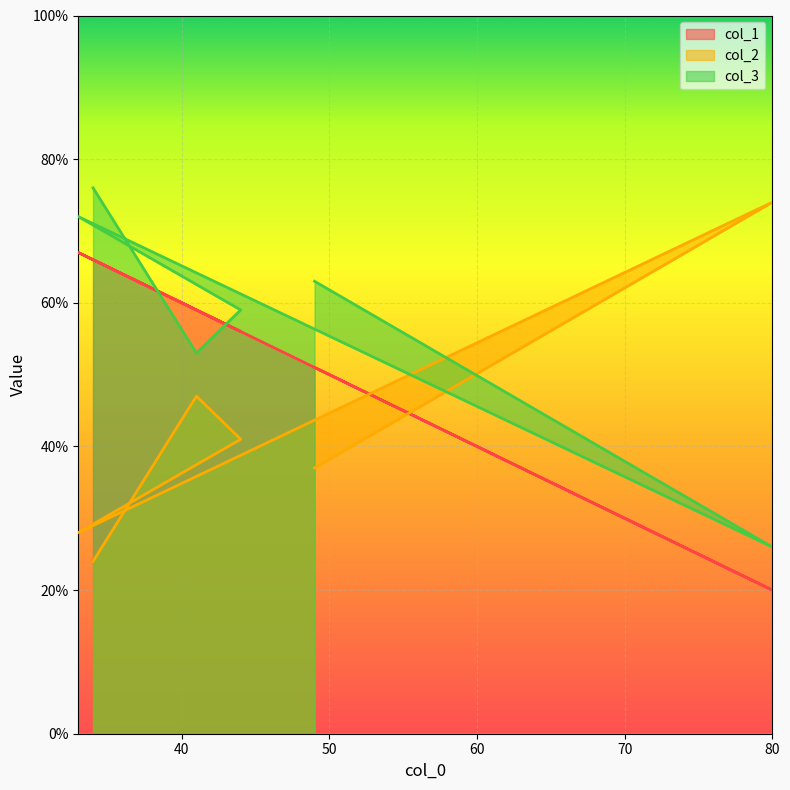

How many data points in col_2 are less than 41?

3